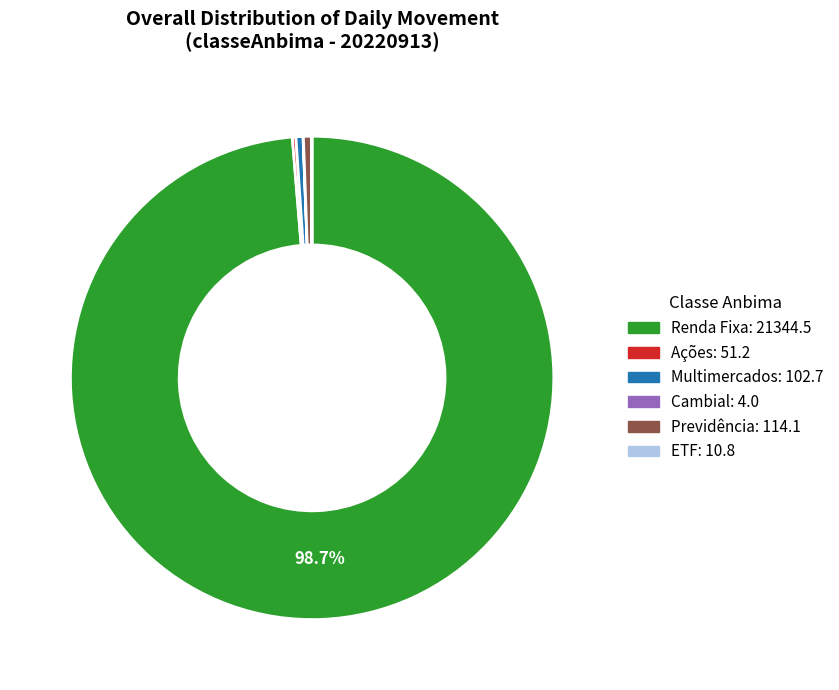

Which category has the biggest portion of the pie?

Renda Fixa